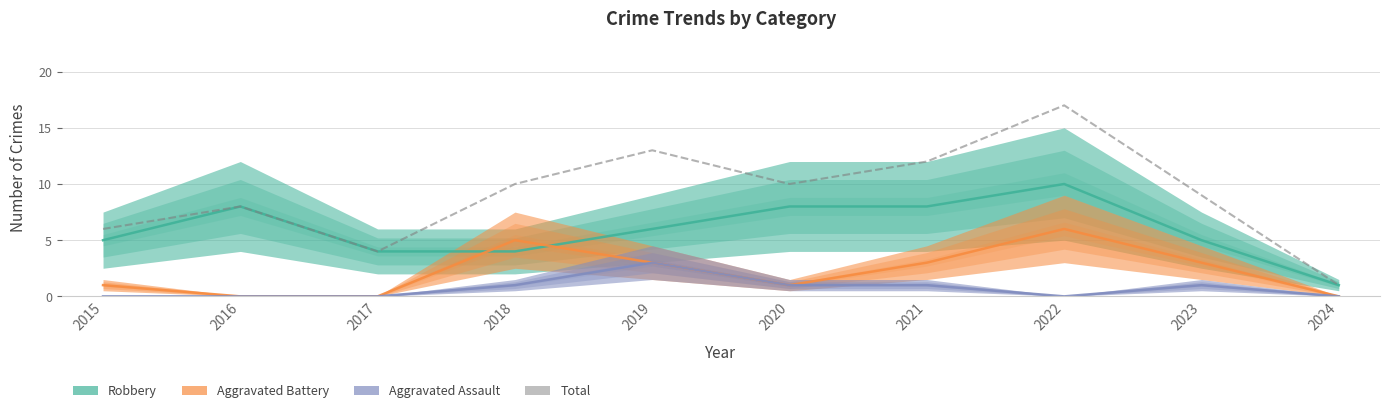

Reading right to left, list all the values displayed in this chart.

2024=1	2023=9	2022=17	2021=12	2020=10	2019=13	2018=10	2017=4	2016=8	2015=6